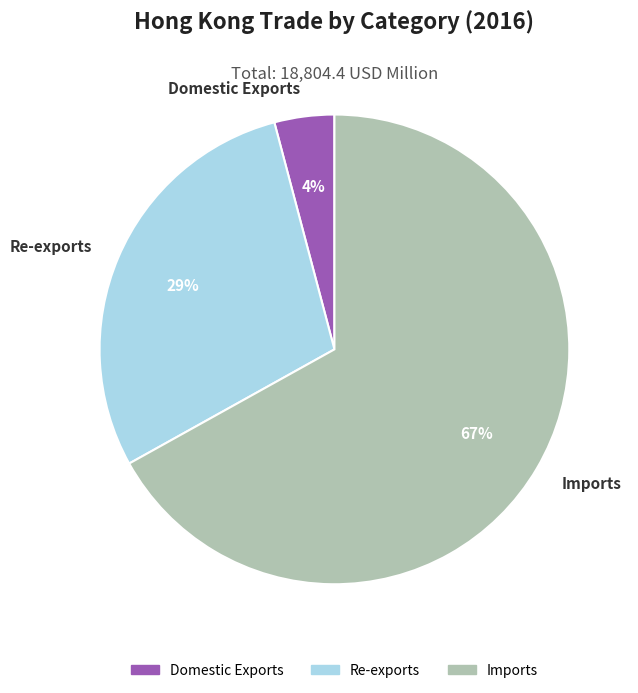

Is there any slice that represents more than half of the pie?

Yes